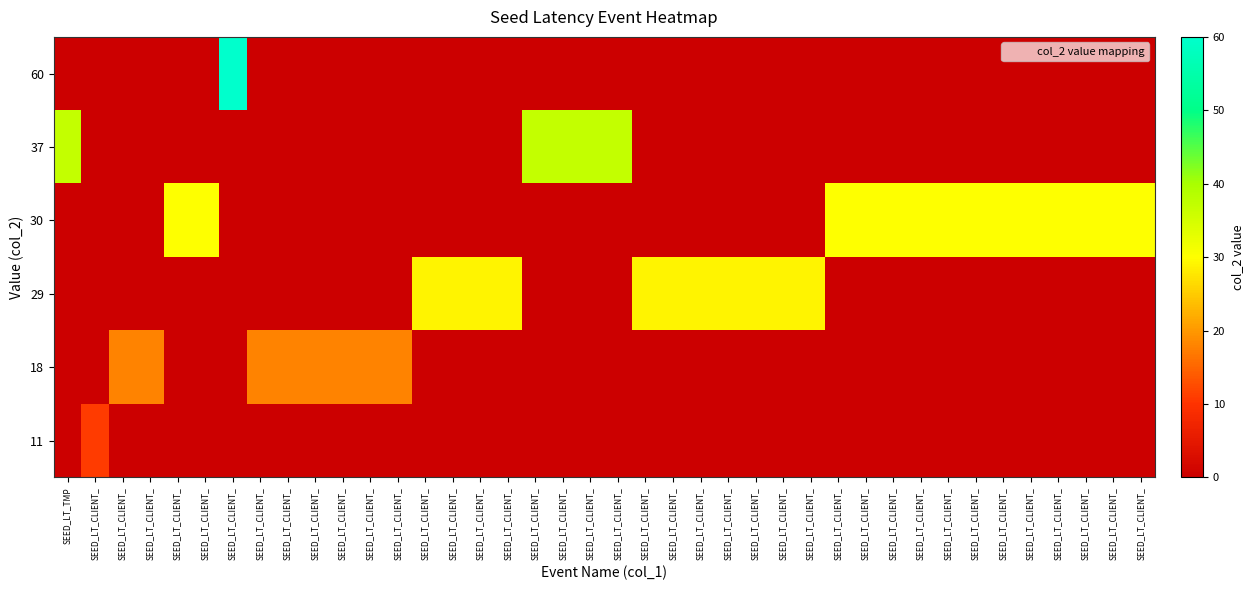

Reading right to left, what are all the values shown in this chart?

11: SEED_LT_CLIENT_=0	SEED_LT_CLIENT_=0	SEED_LT_CLIENT_=0	SEED_LT_CLIENT_=0	SEED_LT_CLIENT_=0	SEED_LT_CLIENT_=0	SEED_LT_CLIENT_=0	SEED_LT_CLIENT_=0	SEED_LT_CLIENT_=0	SEED_LT_CLIENT_=0	SEED_LT_CLIENT_=0	SEED_LT_CLIENT_=0	SEED_LT_CLIENT_=0	SEED_LT_CLIENT_=0	SEED_LT_CLIENT_=0	SEED_LT_CLIENT_=0	SEED_LT_CLIENT_=0	SEED_LT_CLIENT_=0	SEED_LT_CLIENT_=0	SEED_LT_CLIENT_=0	SEED_LT_CLIENT_=0	SEED_LT_CLIENT_=0	SEED_LT_CLIENT_=0	SEED_LT_CLIENT_=0	SEED_LT_CLIENT_=0	SEED_LT_CLIENT_=0	SEED_LT_CLIENT_=0	SEED_LT_CLIENT_=0	SEED_LT_CLIENT_=0	SEED_LT_CLIENT_=0	SEED_LT_CLIENT_=0	SEED_LT_CLIENT_=0	SEED_LT_CLIENT_=0	SEED_LT_CLIENT_=0	SEED_LT_CLIENT_=0	SEED_LT_CLIENT_=0	SEED_LT_CLIENT_=0	SEED_LT_CLIENT_=0	SEED_LT_CLIENT_=11	SEED_LT_TMP=0
18: SEED_LT_CLIENT_=0	SEED_LT_CLIENT_=0	SEED_LT_CLIENT_=0	SEED_LT_CLIENT_=0	SEED_LT_CLIENT_=0	SEED_LT_CLIENT_=0	SEED_LT_CLIENT_=0	SEED_LT_CLIENT_=0	SEED_LT_CLIENT_=0	SEED_LT_CLIENT_=0	SEED_LT_CLIENT_=0	SEED_LT_CLIENT_=0	SEED_LT_CLIENT_=0	SEED_LT_CLIENT_=0	SEED_LT_CLIENT_=0	SEED_LT_CLIENT_=0	SEED_LT_CLIENT_=0	SEED_LT_CLIENT_=0	SEED_LT_CLIENT_=0	SEED_LT_CLIENT_=0	SEED_LT_CLIENT_=0	SEED_LT_CLIENT_=0	SEED_LT_CLIENT_=0	SEED_LT_CLIENT_=0	SEED_LT_CLIENT_=0	SEED_LT_CLIENT_=0	SEED_LT_CLIENT_=0	SEED_LT_CLIENT_=18	SEED_LT_CLIENT_=18	SEED_LT_CLIENT_=18	SEED_LT_CLIENT_=18	SEED_LT_CLIENT_=18	SEED_LT_CLIENT_=18	SEED_LT_CLIENT_=0	SEED_LT_CLIENT_=0	SEED_LT_CLIENT_=0	SEED_LT_CLIENT_=18	SEED_LT_CLIENT_=18	SEED_LT_CLIENT_=0	SEED_LT_TMP=0
29: SEED_LT_CLIENT_=0	SEED_LT_CLIENT_=0	SEED_LT_CLIENT_=0	SEED_LT_CLIENT_=0	SEED_LT_CLIENT_=0	SEED_LT_CLIENT_=0	SEED_LT_CLIENT_=0	SEED_LT_CLIENT_=0	SEED_LT_CLIENT_=0	SEED_LT_CLIENT_=0	SEED_LT_CLIENT_=0	SEED_LT_CLIENT_=0	SEED_LT_CLIENT_=29	SEED_LT_CLIENT_=29	SEED_LT_CLIENT_=29	SEED_LT_CLIENT_=29	SEED_LT_CLIENT_=29	SEED_LT_CLIENT_=29	SEED_LT_CLIENT_=29	SEED_LT_CLIENT_=0	SEED_LT_CLIENT_=0	SEED_LT_CLIENT_=0	SEED_LT_CLIENT_=0	SEED_LT_CLIENT_=29	SEED_LT_CLIENT_=29	SEED_LT_CLIENT_=29	SEED_LT_CLIENT_=29	SEED_LT_CLIENT_=0	SEED_LT_CLIENT_=0	SEED_LT_CLIENT_=0	SEED_LT_CLIENT_=0	SEED_LT_CLIENT_=0	SEED_LT_CLIENT_=0	SEED_LT_CLIENT_=0	SEED_LT_CLIENT_=0	SEED_LT_CLIENT_=0	SEED_LT_CLIENT_=0	SEED_LT_CLIENT_=0	SEED_LT_CLIENT_=0	SEED_LT_TMP=0
30: SEED_LT_CLIENT_=30	SEED_LT_CLIENT_=30	SEED_LT_CLIENT_=30	SEED_LT_CLIENT_=30	SEED_LT_CLIENT_=30	SEED_LT_CLIENT_=30	SEED_LT_CLIENT_=30	SEED_LT_CLIENT_=30	SEED_LT_CLIENT_=30	SEED_LT_CLIENT_=30	SEED_LT_CLIENT_=30	SEED_LT_CLIENT_=30	SEED_LT_CLIENT_=0	SEED_LT_CLIENT_=0	SEED_LT_CLIENT_=0	SEED_LT_CLIENT_=0	SEED_LT_CLIENT_=0	SEED_LT_CLIENT_=0	SEED_LT_CLIENT_=0	SEED_LT_CLIENT_=0	SEED_LT_CLIENT_=0	SEED_LT_CLIENT_=0	SEED_LT_CLIENT_=0	SEED_LT_CLIENT_=0	SEED_LT_CLIENT_=0	SEED_LT_CLIENT_=0	SEED_LT_CLIENT_=0	SEED_LT_CLIENT_=0	SEED_LT_CLIENT_=0	SEED_LT_CLIENT_=0	SEED_LT_CLIENT_=0	SEED_LT_CLIENT_=0	SEED_LT_CLIENT_=0	SEED_LT_CLIENT_=0	SEED_LT_CLIENT_=30	SEED_LT_CLIENT_=30	SEED_LT_CLIENT_=0	SEED_LT_CLIENT_=0	SEED_LT_CLIENT_=0	SEED_LT_TMP=0
37: SEED_LT_CLIENT_=0	SEED_LT_CLIENT_=0	SEED_LT_CLIENT_=0	SEED_LT_CLIENT_=0	SEED_LT_CLIENT_=0	SEED_LT_CLIENT_=0	SEED_LT_CLIENT_=0	SEED_LT_CLIENT_=0	SEED_LT_CLIENT_=0	SEED_LT_CLIENT_=0	SEED_LT_CLIENT_=0	SEED_LT_CLIENT_=0	SEED_LT_CLIENT_=0	SEED_LT_CLIENT_=0	SEED_LT_CLIENT_=0	SEED_LT_CLIENT_=0	SEED_LT_CLIENT_=0	SEED_LT_CLIENT_=0	SEED_LT_CLIENT_=0	SEED_LT_CLIENT_=37	SEED_LT_CLIENT_=37	SEED_LT_CLIENT_=37	SEED_LT_CLIENT_=37	SEED_LT_CLIENT_=0	SEED_LT_CLIENT_=0	SEED_LT_CLIENT_=0	SEED_LT_CLIENT_=0	SEED_LT_CLIENT_=0	SEED_LT_CLIENT_=0	SEED_LT_CLIENT_=0	SEED_LT_CLIENT_=0	SEED_LT_CLIENT_=0	SEED_LT_CLIENT_=0	SEED_LT_CLIENT_=0	SEED_LT_CLIENT_=0	SEED_LT_CLIENT_=0	SEED_LT_CLIENT_=0	SEED_LT_CLIENT_=0	SEED_LT_CLIENT_=0	SEED_LT_TMP=37
60: SEED_LT_CLIENT_=0	SEED_LT_CLIENT_=0	SEED_LT_CLIENT_=0	SEED_LT_CLIENT_=0	SEED_LT_CLIENT_=0	SEED_LT_CLIENT_=0	SEED_LT_CLIENT_=0	SEED_LT_CLIENT_=0	SEED_LT_CLIENT_=0	SEED_LT_CLIENT_=0	SEED_LT_CLIENT_=0	SEED_LT_CLIENT_=0	SEED_LT_CLIENT_=0	SEED_LT_CLIENT_=0	SEED_LT_CLIENT_=0	SEED_LT_CLIENT_=0	SEED_LT_CLIENT_=0	SEED_LT_CLIENT_=0	SEED_LT_CLIENT_=0	SEED_LT_CLIENT_=0	SEED_LT_CLIENT_=0	SEED_LT_CLIENT_=0	SEED_LT_CLIENT_=0	SEED_LT_CLIENT_=0	SEED_LT_CLIENT_=0	SEED_LT_CLIENT_=0	SEED_LT_CLIENT_=0	SEED_LT_CLIENT_=0	SEED_LT_CLIENT_=0	SEED_LT_CLIENT_=0	SEED_LT_CLIENT_=0	SEED_LT_CLIENT_=0	SEED_LT_CLIENT_=0	SEED_LT_CLIENT_=60	SEED_LT_CLIENT_=0	SEED_LT_CLIENT_=0	SEED_LT_CLIENT_=0	SEED_LT_CLIENT_=0	SEED_LT_CLIENT_=0	SEED_LT_TMP=0